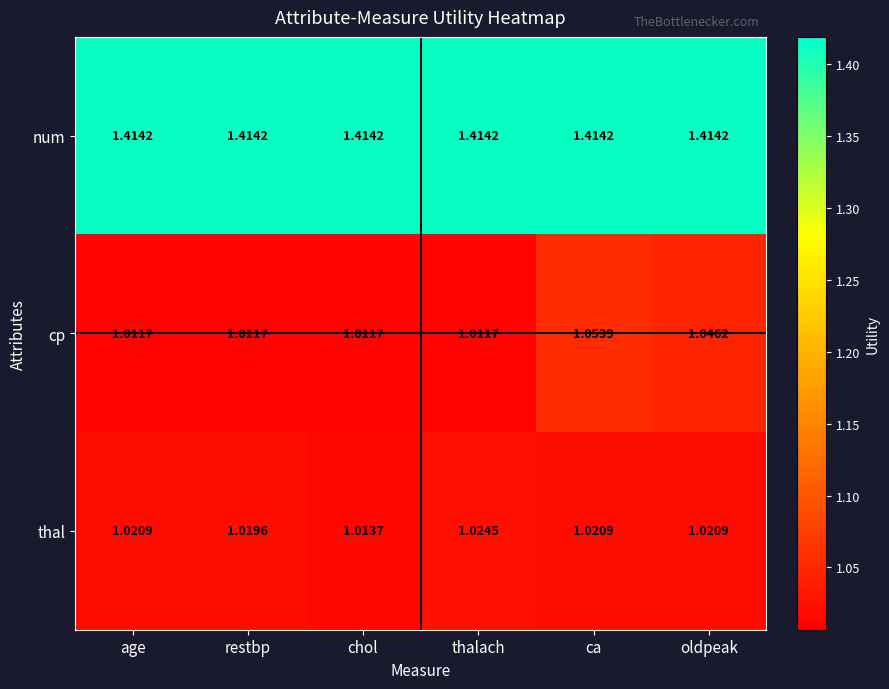

At oldpeak, list the series in order from smallest to largest.

thal, cp, num